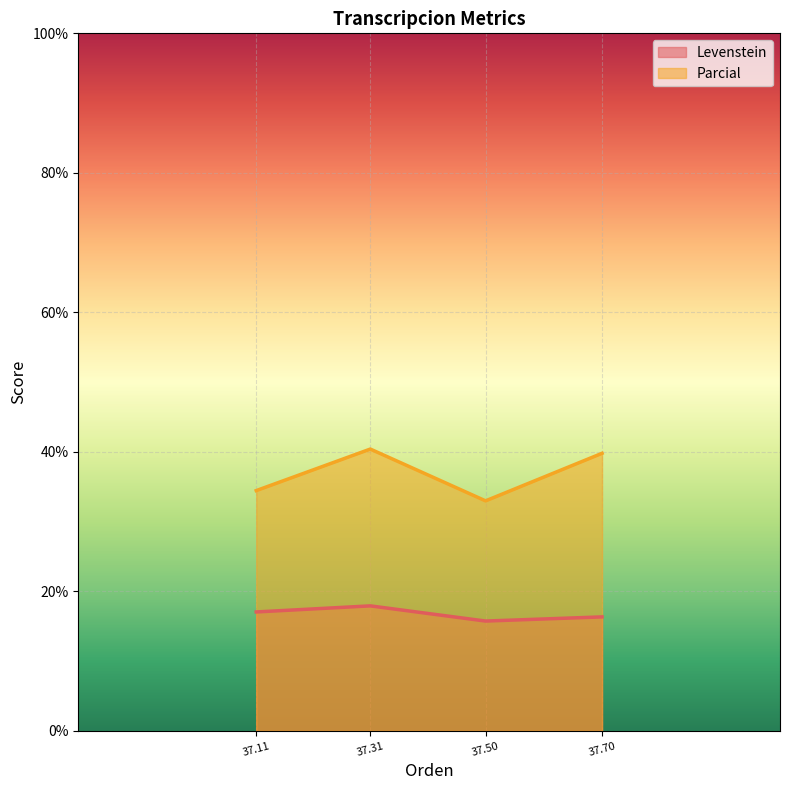

What is the difference between the Levenstein values at 37.11 and 37.50?

1.3